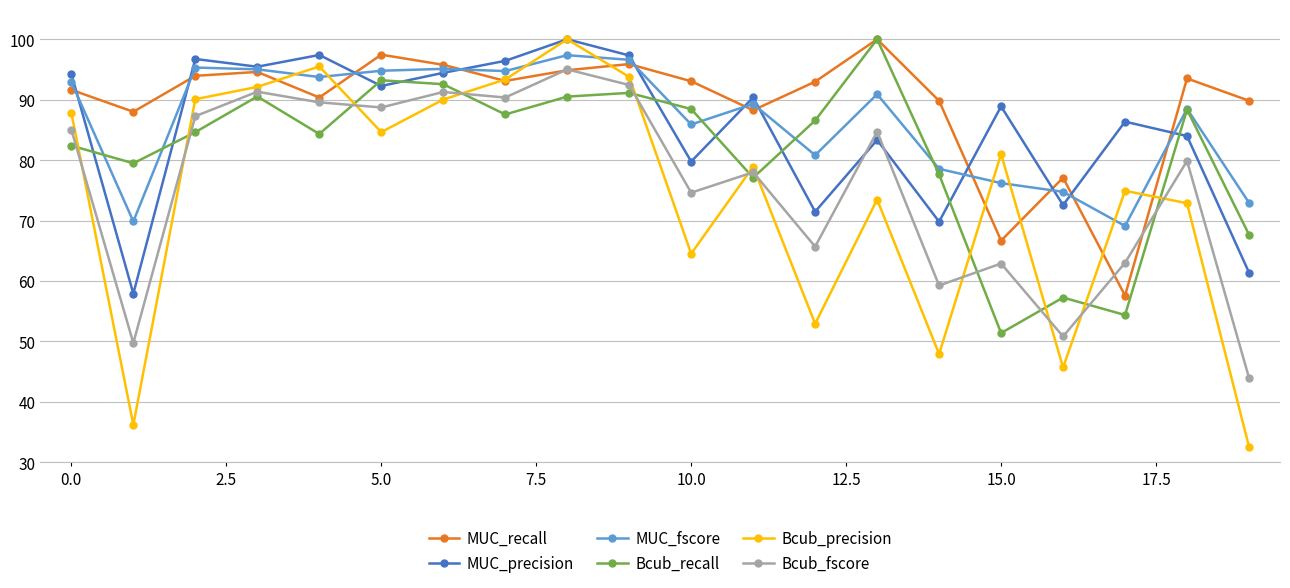

True or false: Bcub_precision has more than 2 points higher than both neighbors.

True